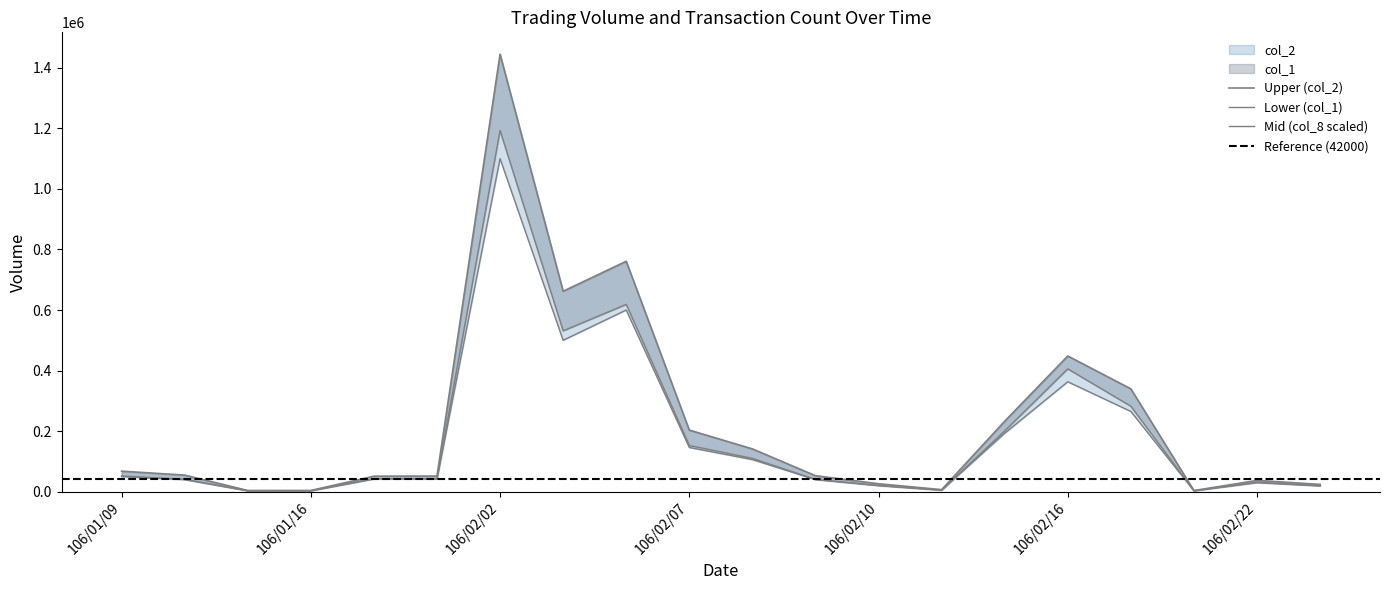

At how many categories does at least one series exceed 1399364?

1